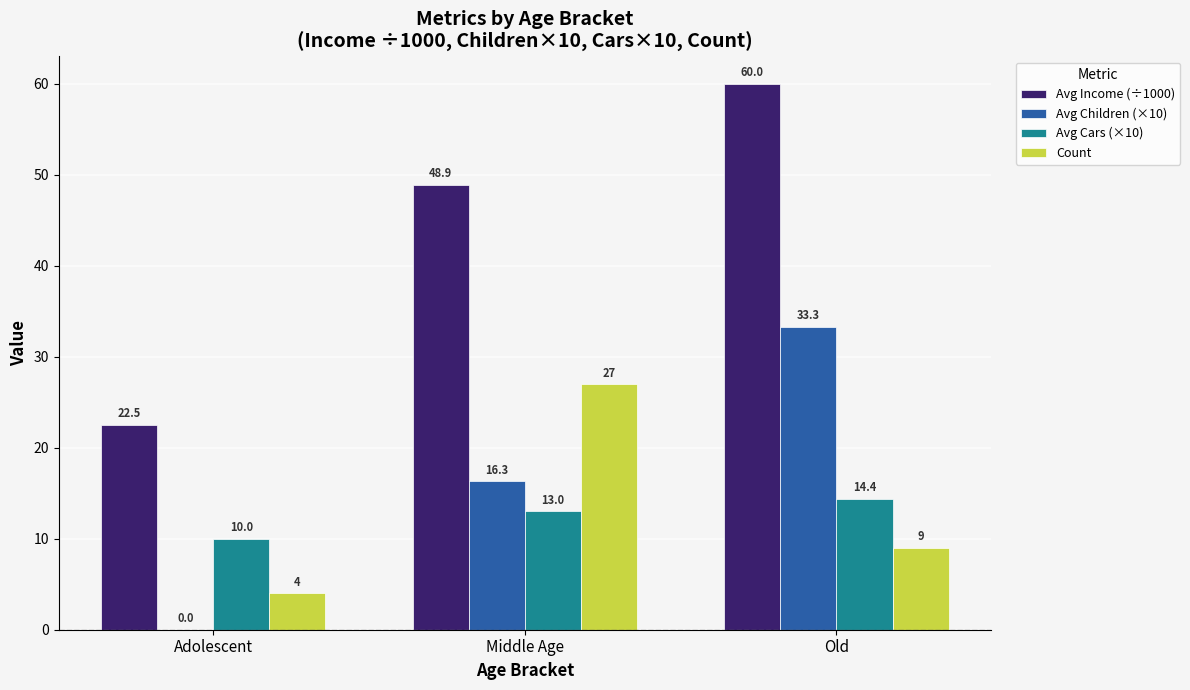

What is the maximum value for Avg Income (÷1000)?

60.0